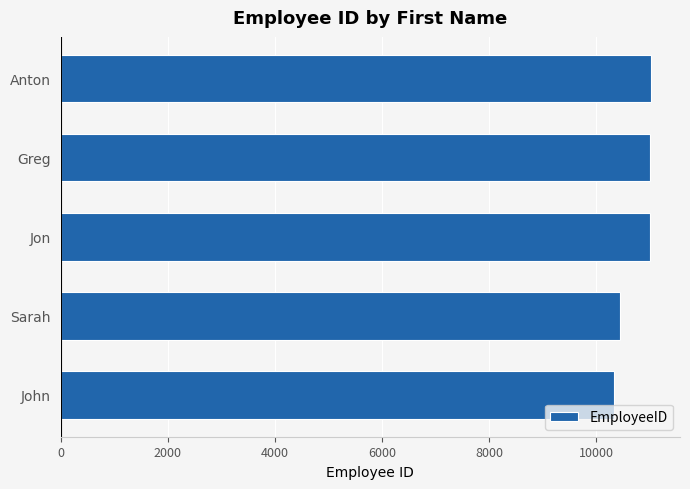

What is the minimum value shown in the chart?

10330